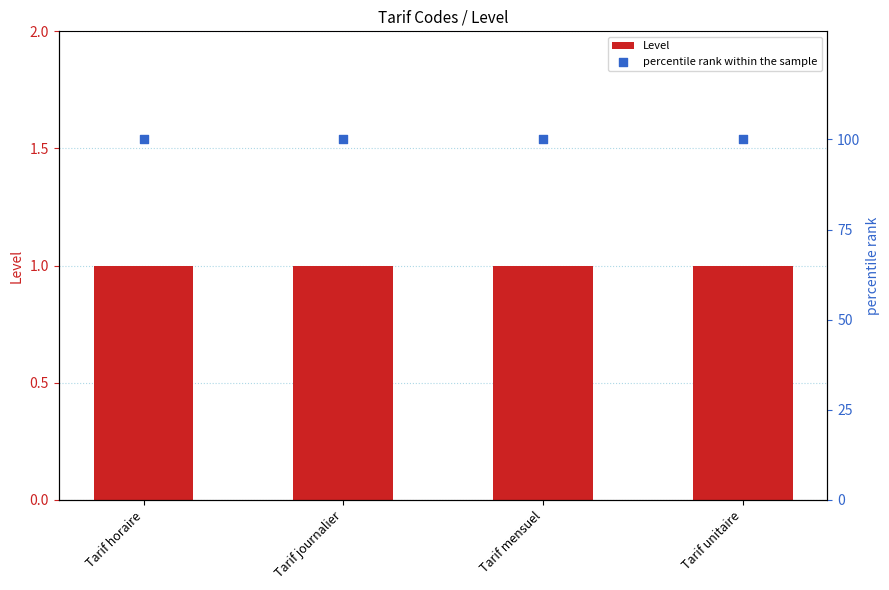

At which category is the sum across all series the highest?

Tarif horaire